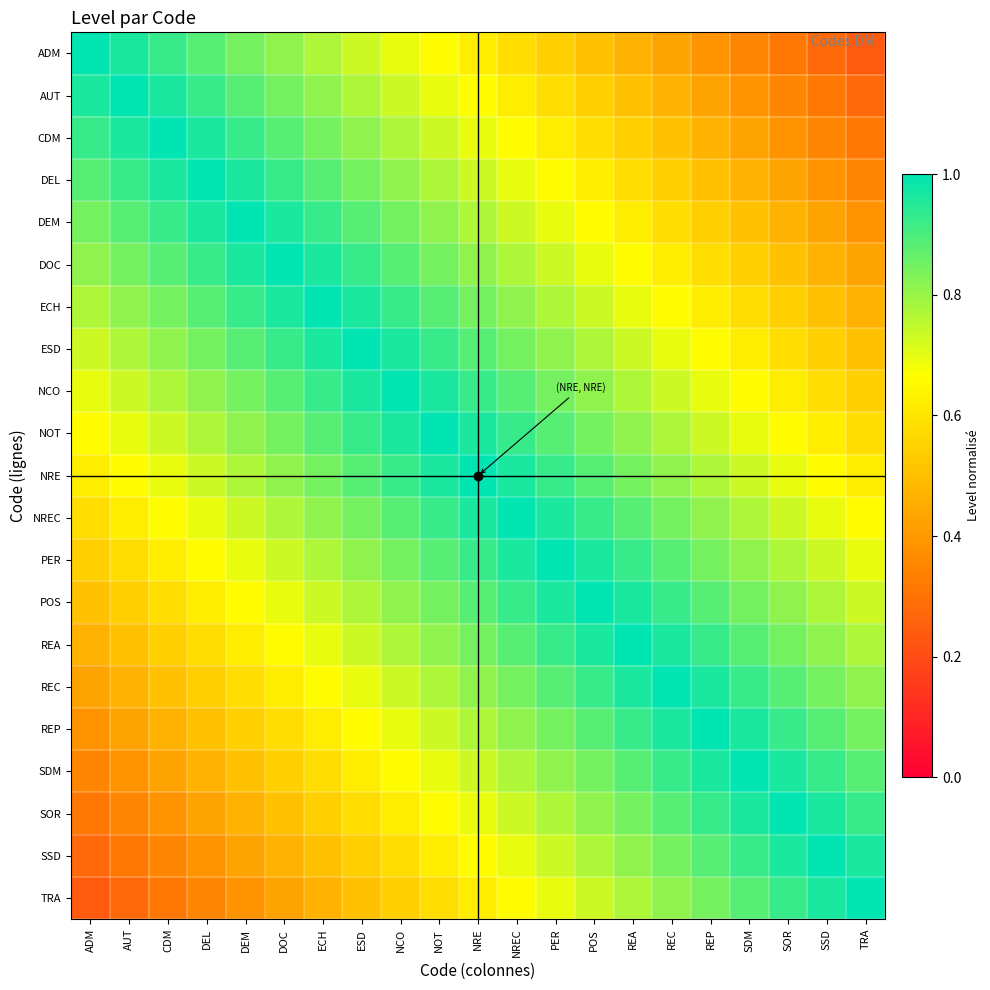

At which category is the sum across all series the highest?

NRE